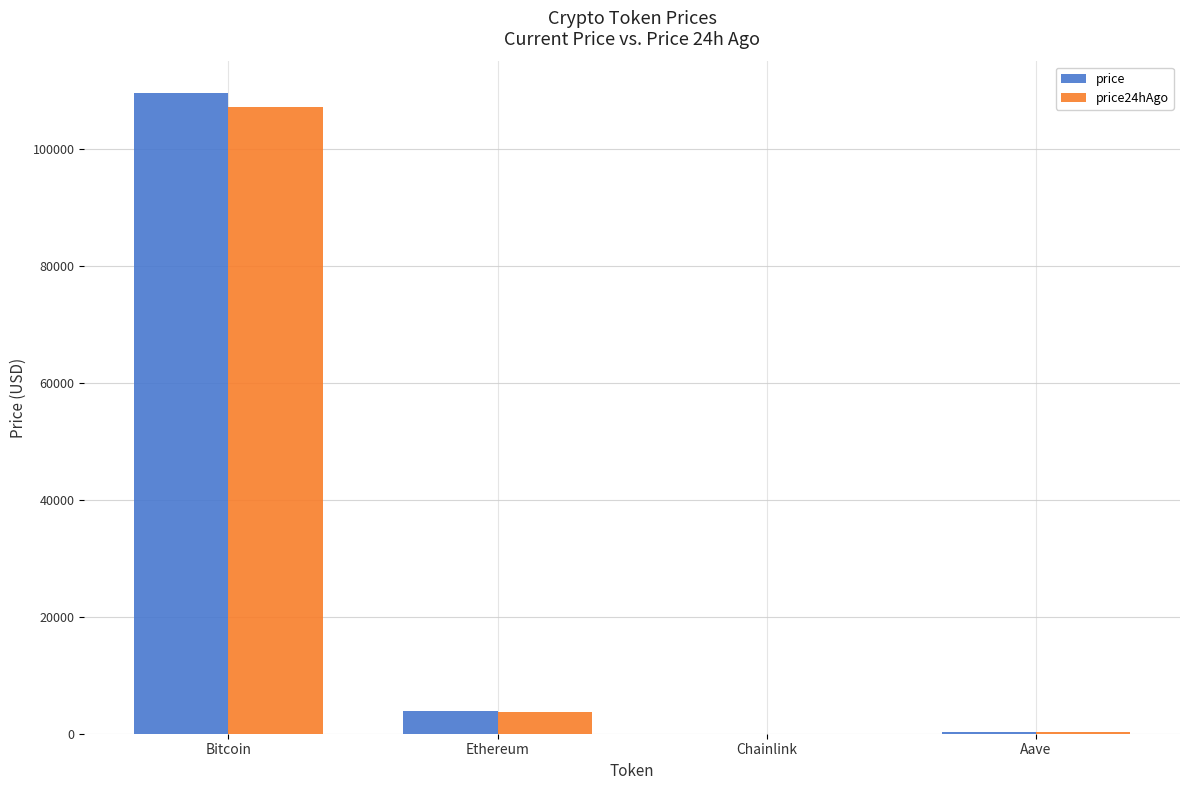

At which category is the sum across all series the highest?

Bitcoin